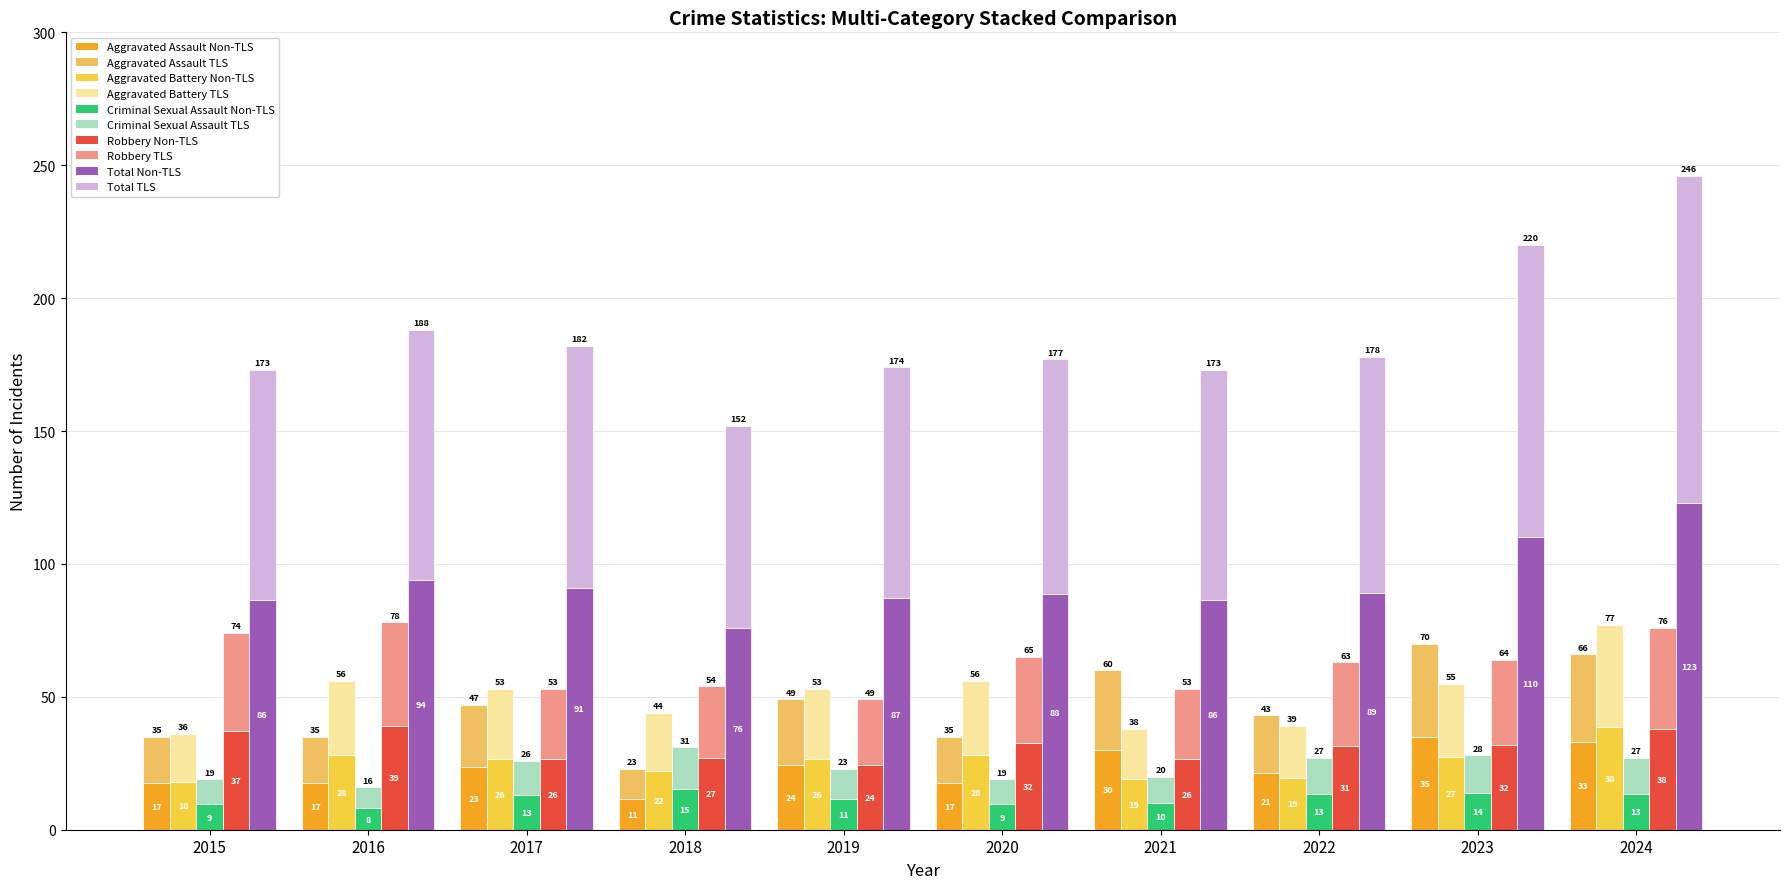

List the labels in order of Criminal Sexual Assault value, largest first.

2018, 2023, 2022, 2024, 2017, 2019, 2021, 2015, 2020, 2016